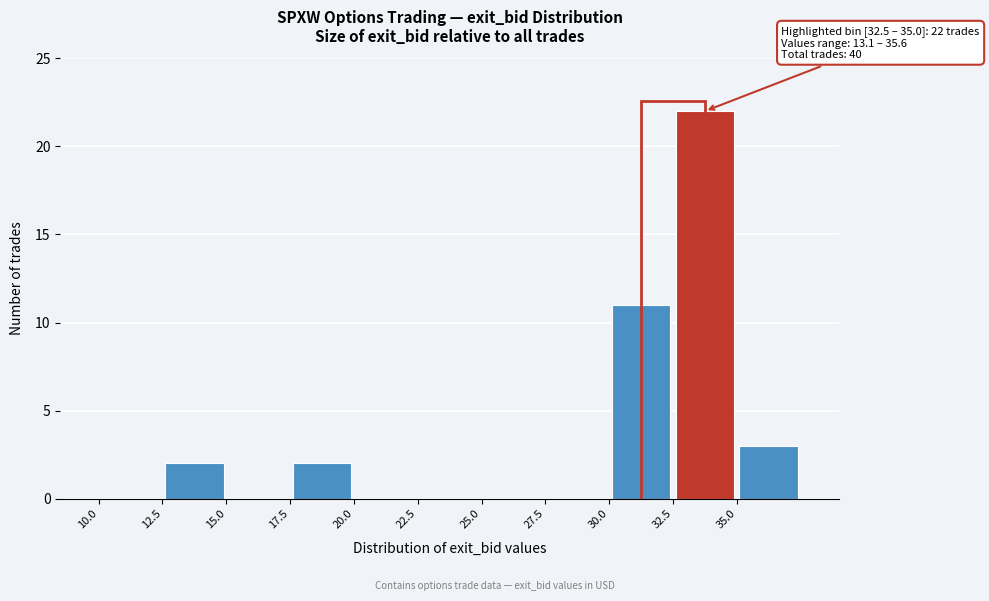

Which range on the x-axis has the tallest bar?

32.5 to 35.0